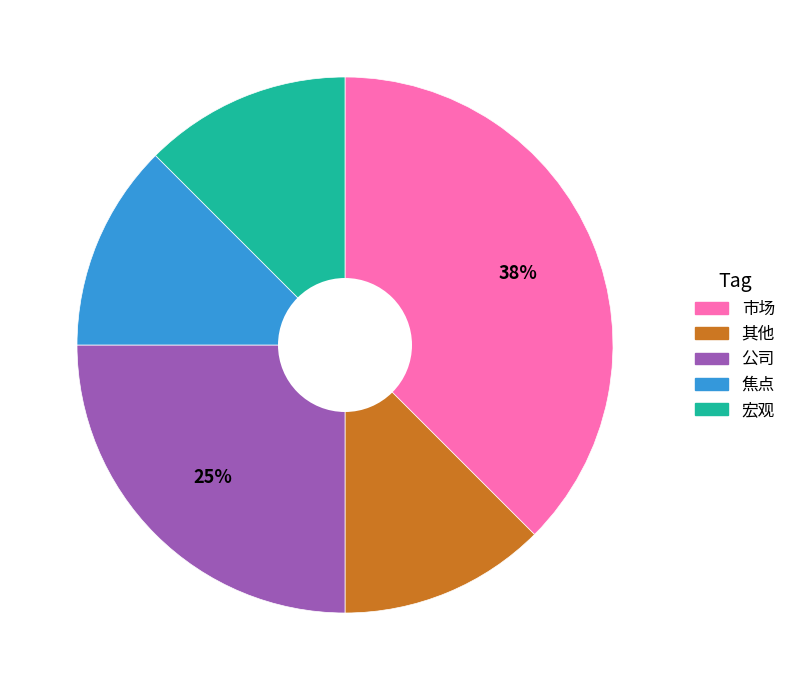

How many slices are in this pie chart?

5